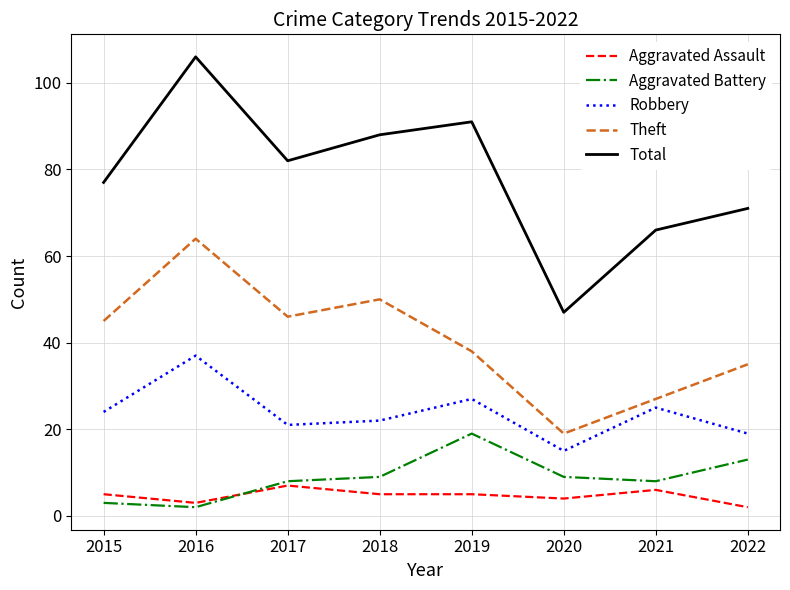

True or false: Aggravated Assault has a value of 9 at 2015.

False